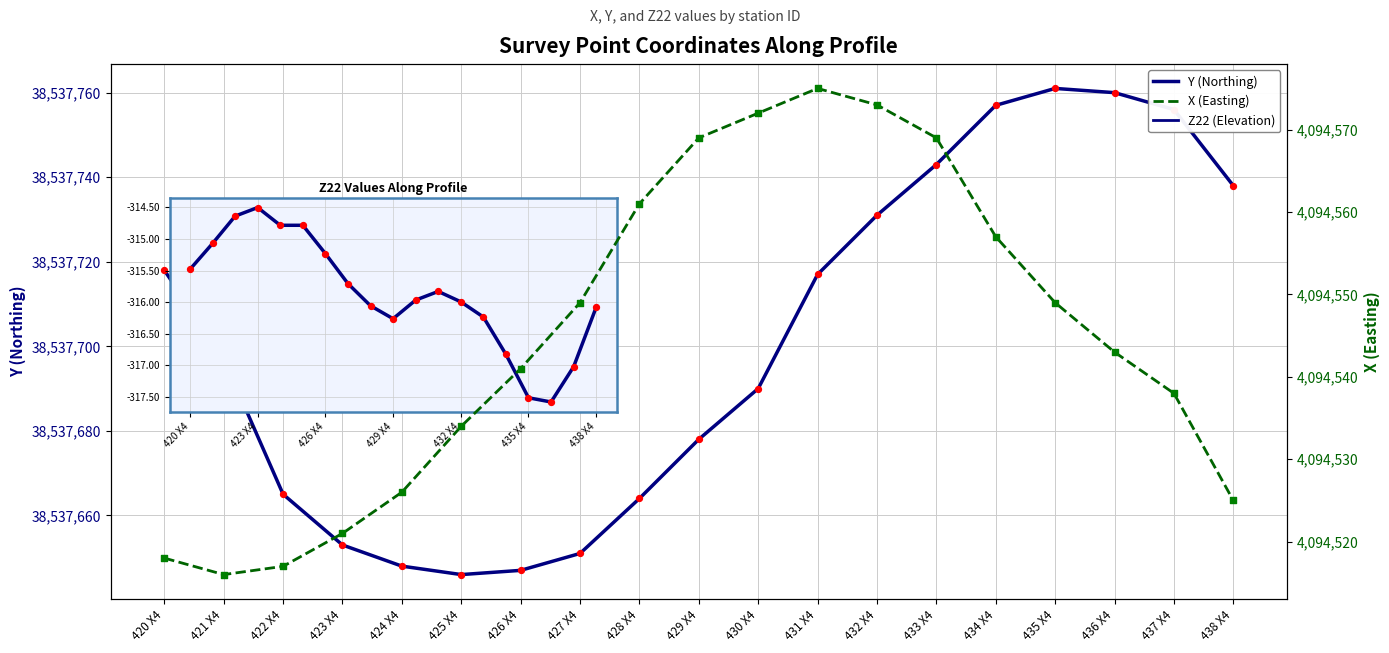

Which series contains the lowest Y value?

X (Easting)